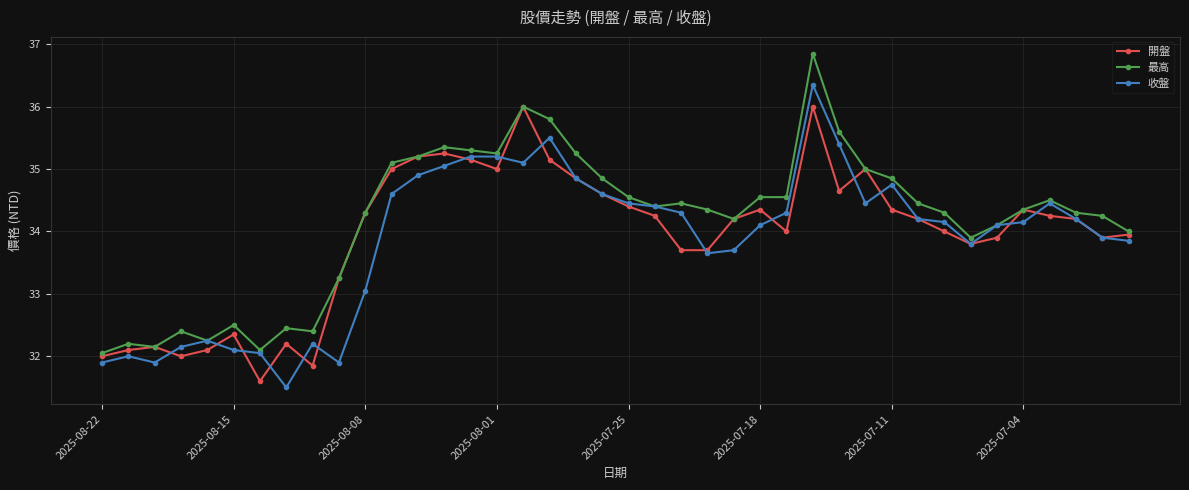

What is the difference between the maximum and minimum values in the 最高 series?

4.8